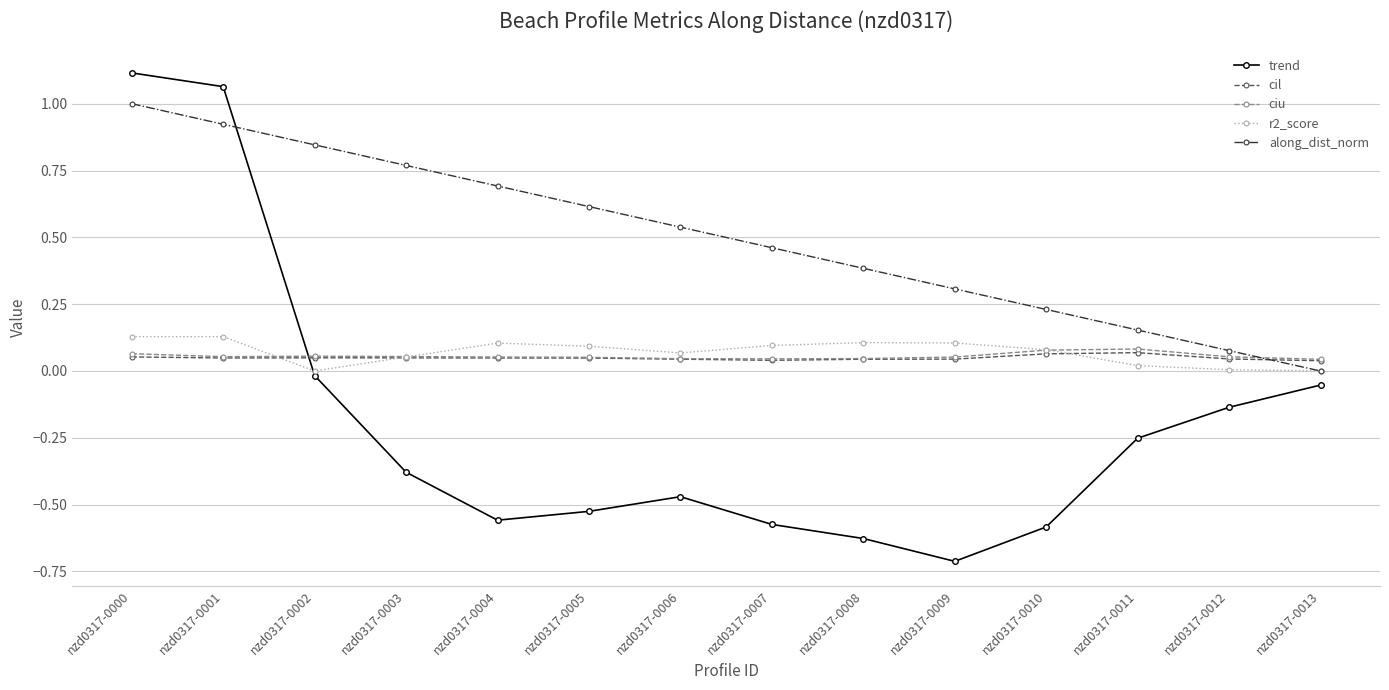

After their last crossing, which series has the higher values: cil or along_dist_norm?

cil